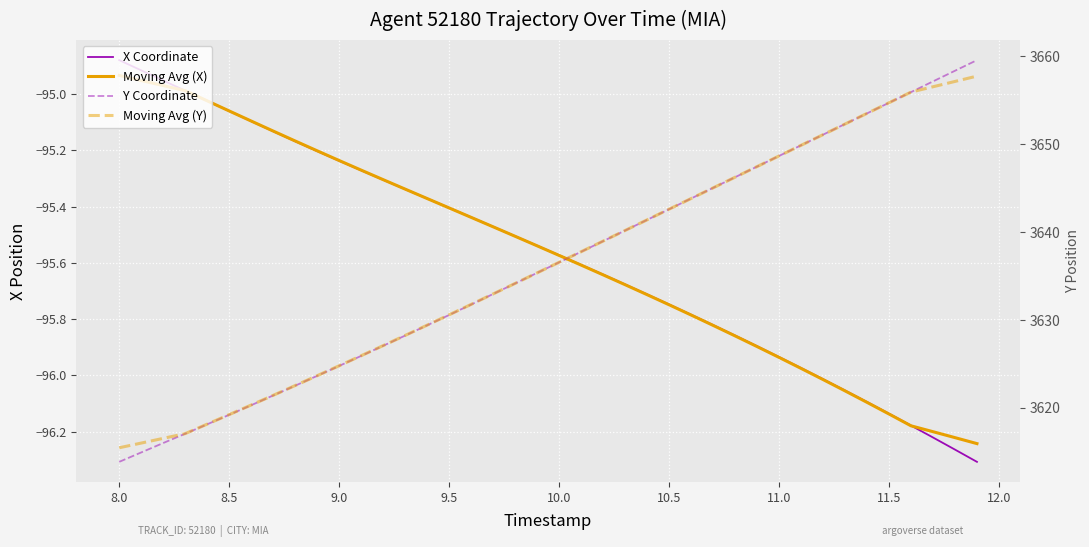

Reading right to left, transcribe all the data shown in this chart.

X Coordinate: -96.3	-96.3	-96.2	-96.2	-96.1	-96.1	-96.1	-96.0	-96.0	-95.9	-95.9	-95.9	-95.8	-95.8	-95.7	-95.7	-95.7	-95.6	-95.6	-95.6	-95.5	-95.5	-95.5	-95.4	-95.4	-95.4	-95.3	-95.3	-95.3	-95.2	-95.2	-95.2	-95.1	-95.1	-95.1	-95.0	-95.0	-95.0	-94.9	-94.9
Moving Avg (X): -96.2	-96.2	-96.2	-96.2	-96.1	-96.1	-96.1	-96.0	-96.0	-95.9	-95.9	-95.9	-95.8	-95.8	-95.7	-95.7	-95.7	-95.6	-95.6	-95.6	-95.5	-95.5	-95.5	-95.4	-95.4	-95.4	-95.3	-95.3	-95.3	-95.2	-95.2	-95.2	-95.1	-95.1	-95.1	-95.0	-95.0	-95.0	-95.0	-94.9
Y Coordinate: 3659.6	3658.3	3657.1	3655.9	3654.7	3653.5	3652.3	3651.1	3649.9	3648.7	3647.4	3646.2	3645.0	3643.8	3642.6	3641.4	3640.2	3639.0	3637.8	3636.6	3635.4	3634.2	3633.0	3631.8	3630.6	3629.4	3628.2	3627.1	3625.9	3624.8	3623.7	3622.5	3621.4	3620.3	3619.2	3618.1	3617.1	3616.0	3614.9	3613.9
Moving Avg (Y): 3657.7	3657.1	3656.5	3655.9	3654.7	3653.5	3652.3	3651.1	3649.9	3648.7	3647.5	3646.2	3645.0	3643.8	3642.6	3641.4	3640.2	3639.0	3637.8	3636.6	3635.4	3634.2	3633.0	3631.8	3630.6	3629.4	3628.2	3627.1	3625.9	3624.8	3623.7	3622.5	3621.4	3620.3	3619.2	3618.2	3617.1	3616.5	3616.0	3615.5